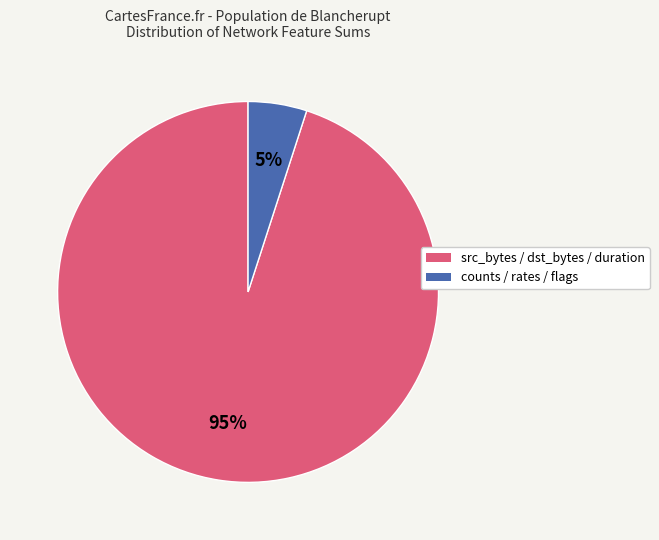

To the nearest percent, what is the average slice percentage?

50%